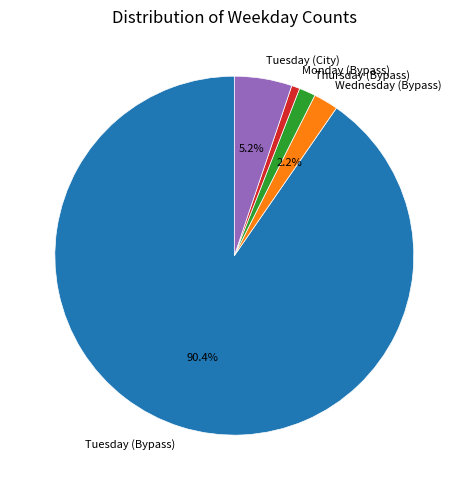

Is Tuesday (Bypass) the majority of the pie?

Yes